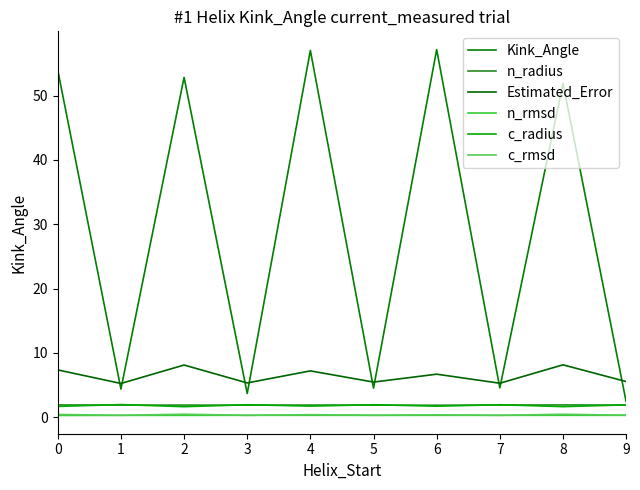

Which category has the highest value across all series?

6